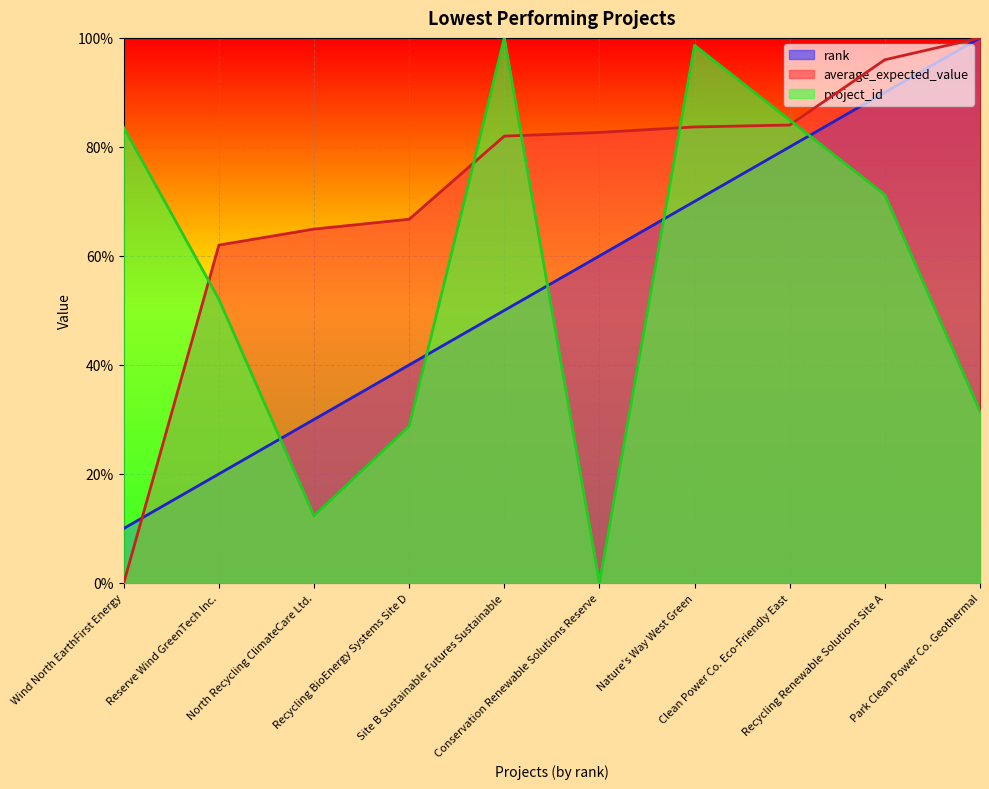

How many values in the average_expected_value series exceed 0?

9